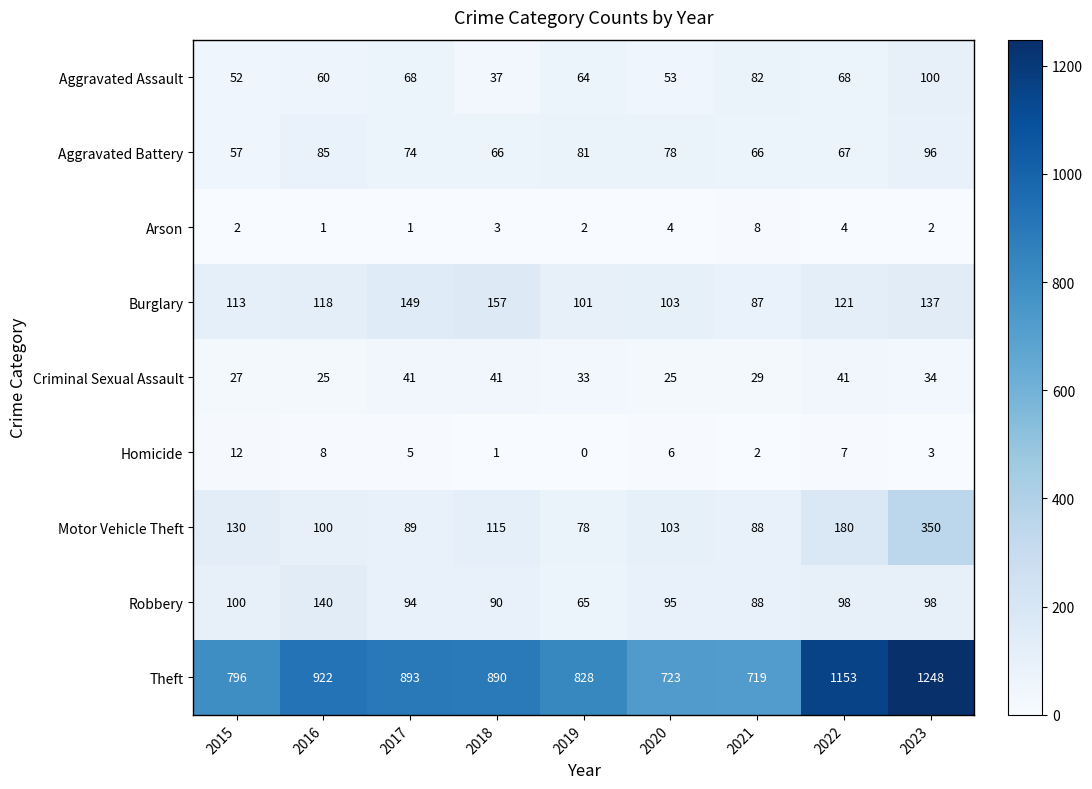

Is the value of Aggravated Battery at 2015 greater than the value of Theft at 2023?

No